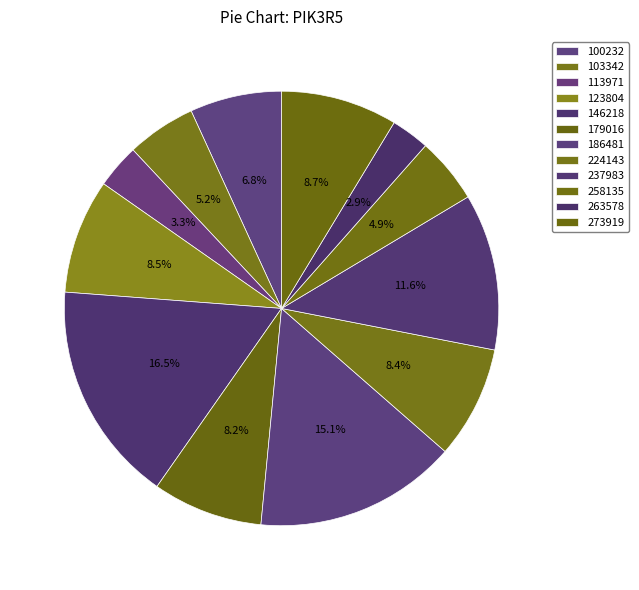

Which category has the smallest portion of the pie?

263578